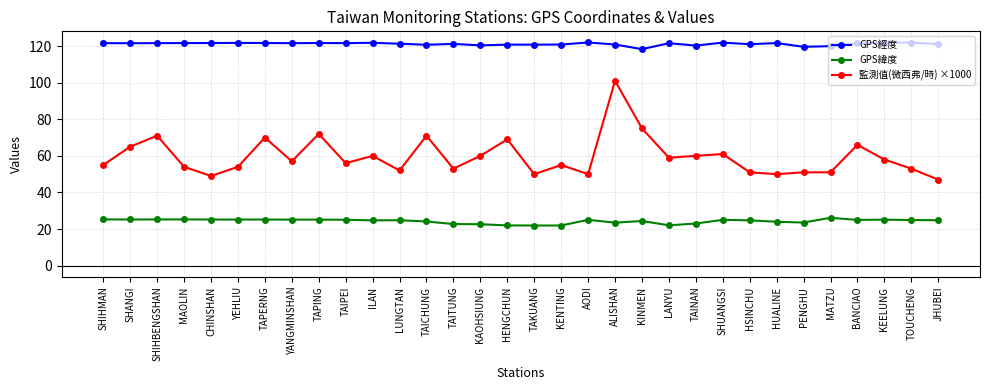

Is the value of 監測值(微西弗/時) ×1000 at TAIPEI greater than the value of GPS緯度 at YEHLIU?

Yes